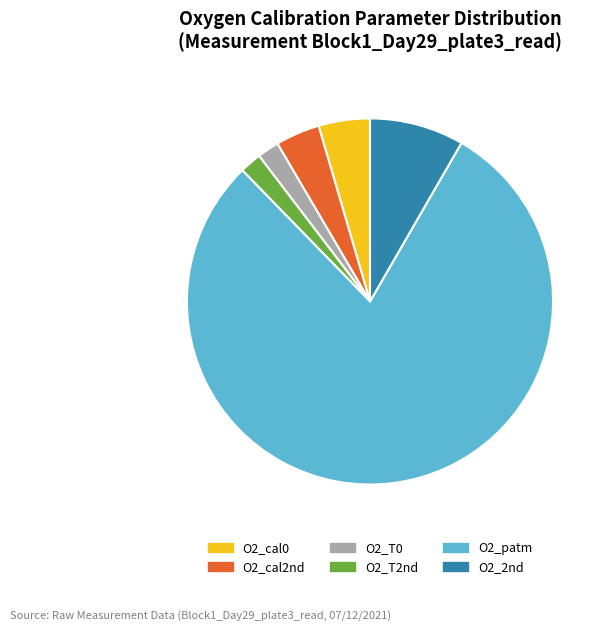

True or false: O2_T0 accounts for 9% of the total.

False